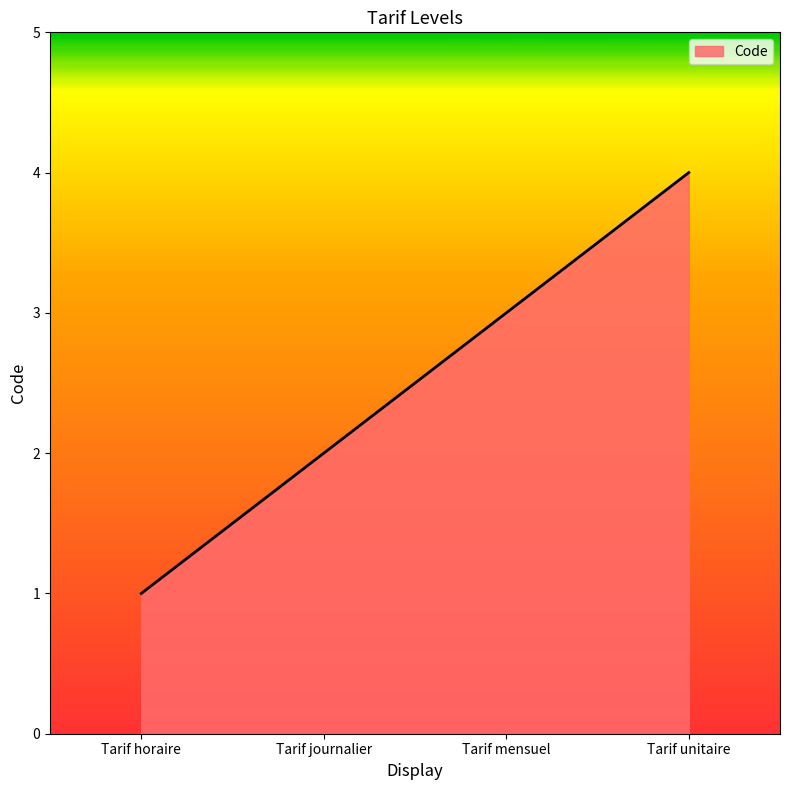

List the labels in order of value, largest first.

Tarif unitaire, Tarif mensuel, Tarif journalier, Tarif horaire